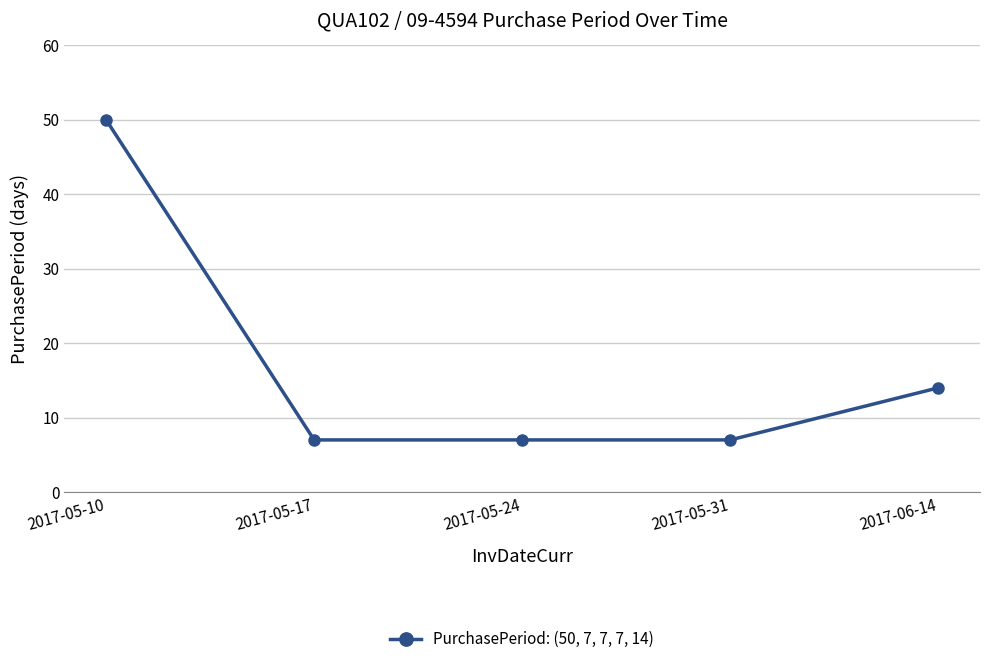

The chart shows a value of 67 at 2017-05-10. True or false?

False